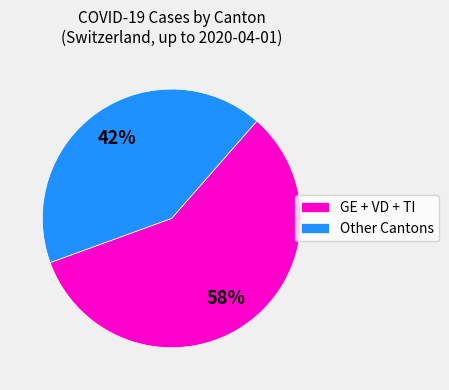

Is it true that Other Cantons is 29% of the pie?

False